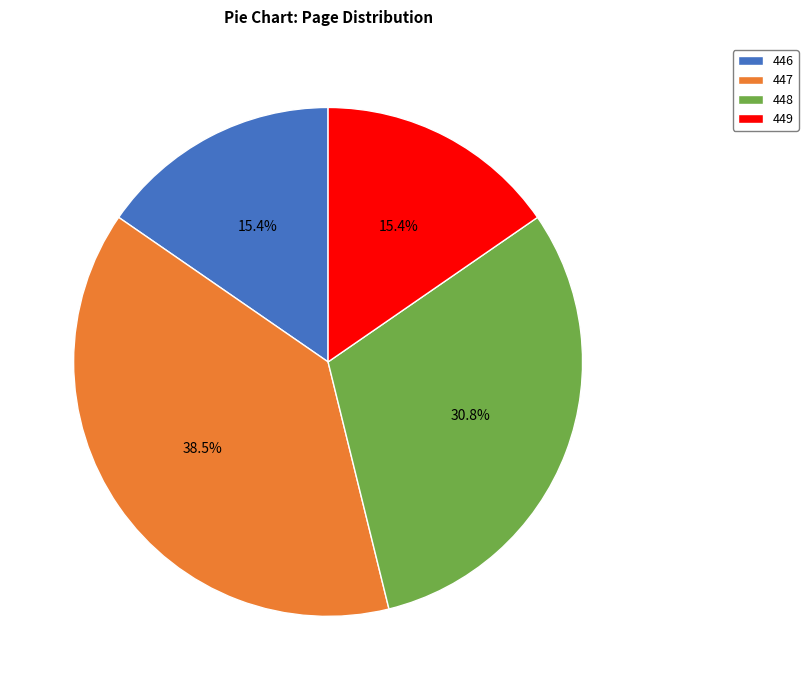

What percentage is the 449 slice, to the nearest percent?

15%